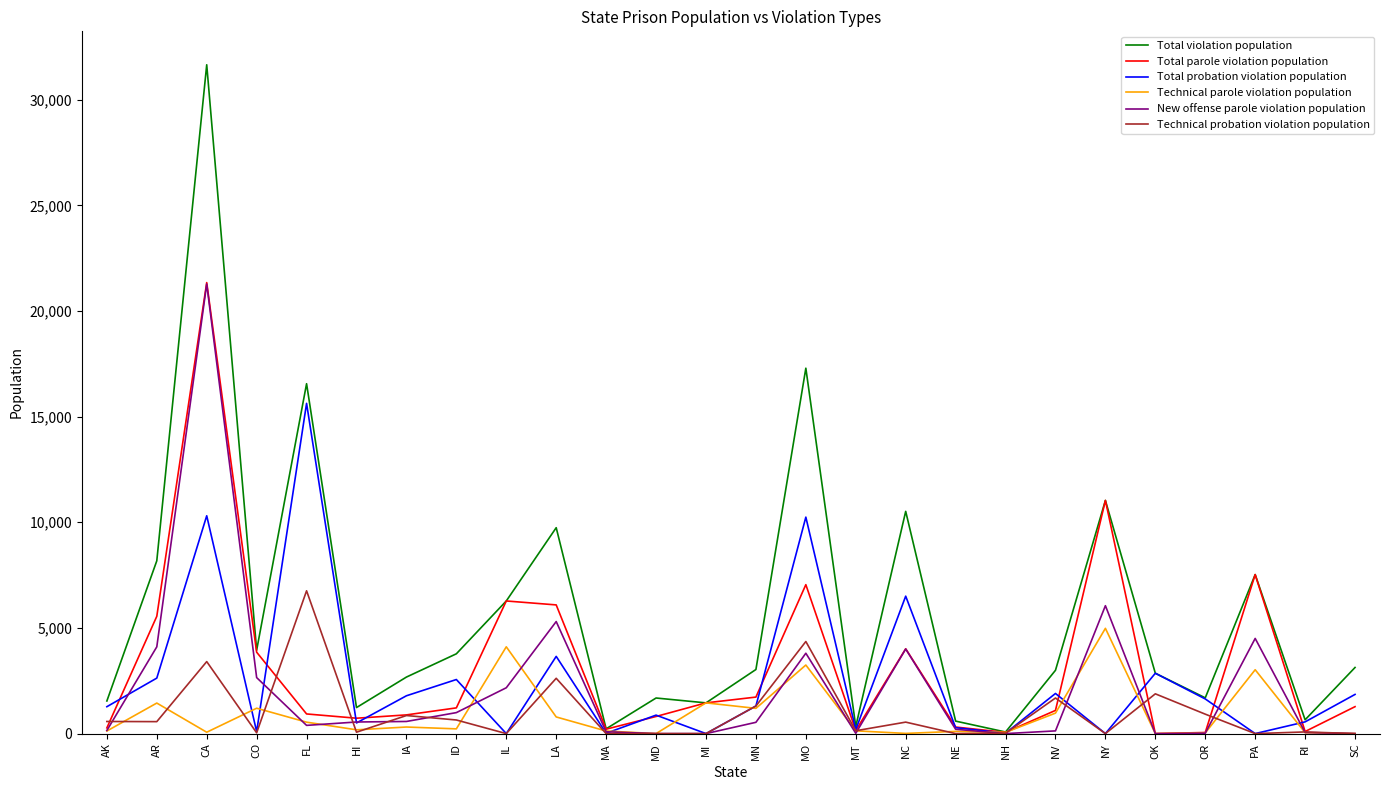

What is the sum of all Total probation violation population values?

66675